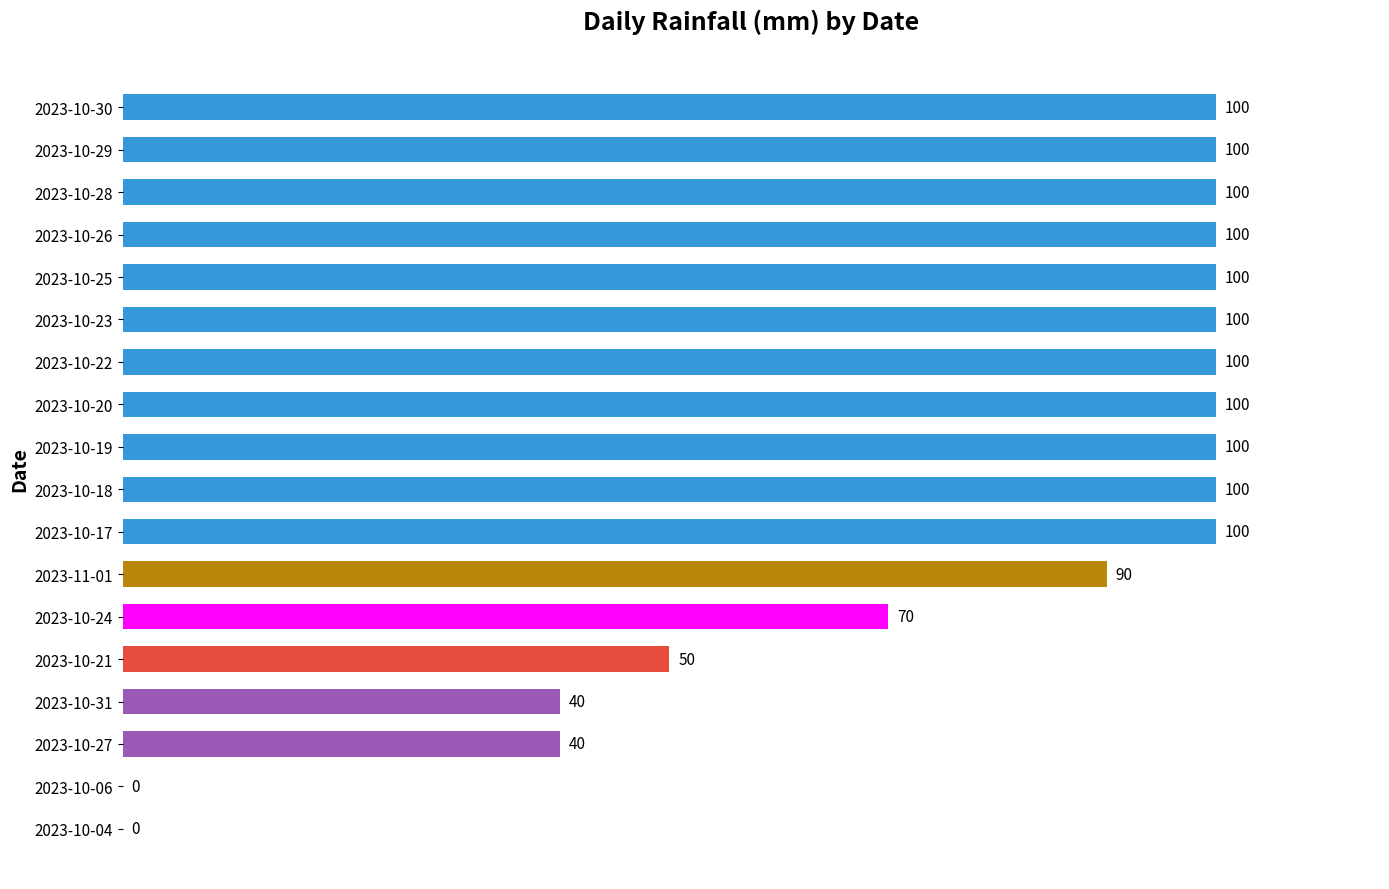

What is the greatest value displayed?

100